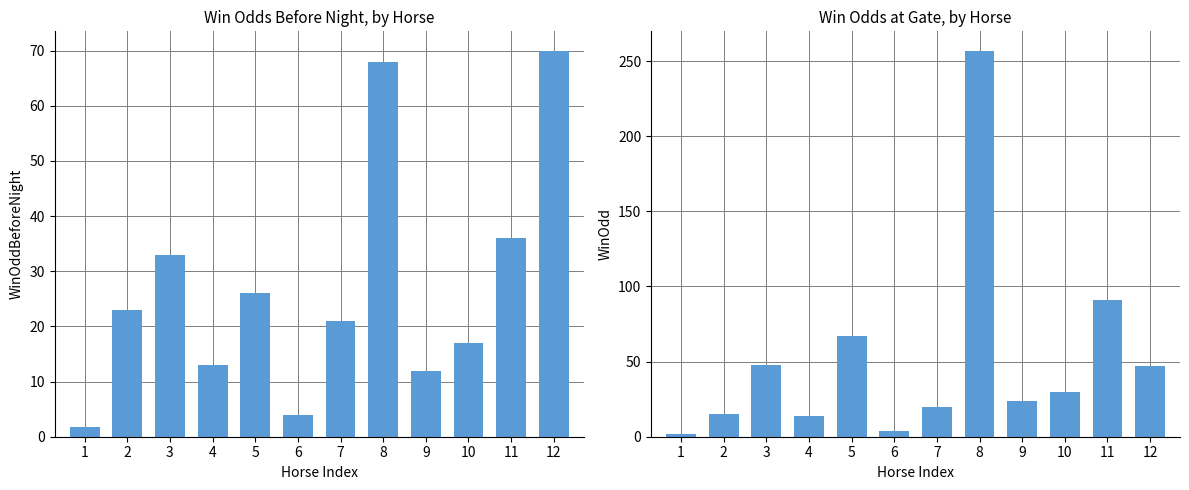

What is the lowest value of the WinOdd series?

1.6